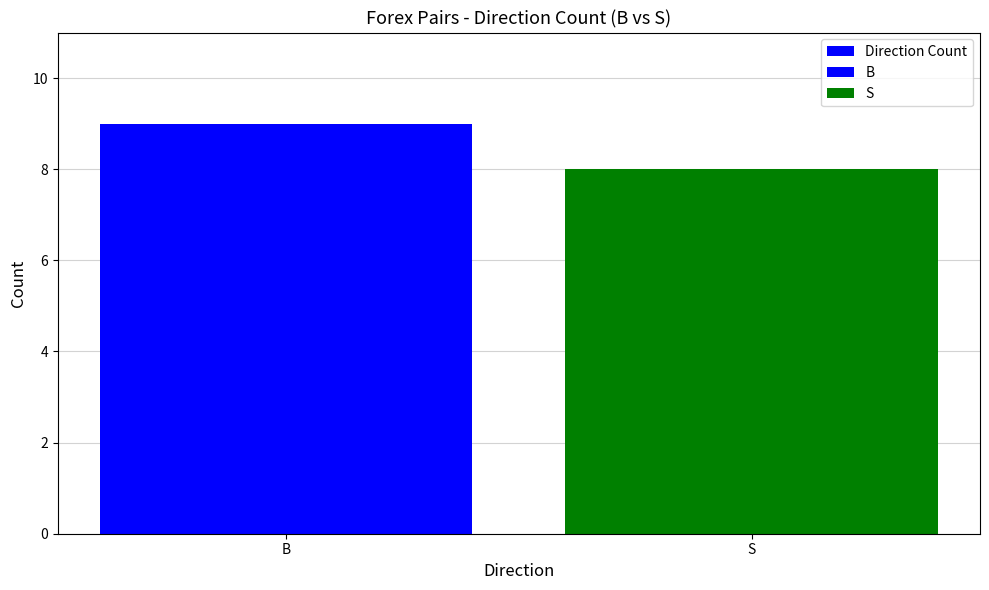

What is the minimum value shown in the chart?

8